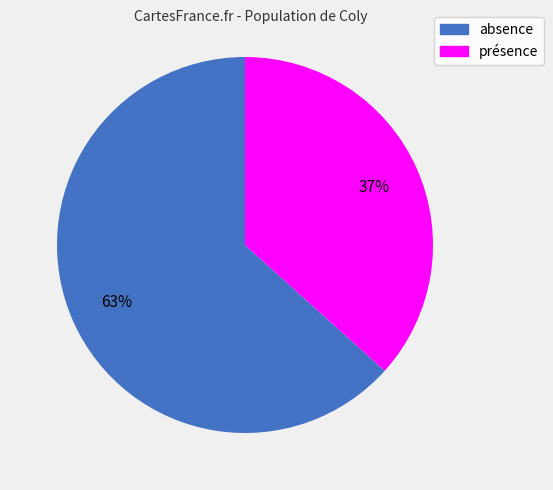

Approximately how many times larger is the value at absence compared to présence?

1.7